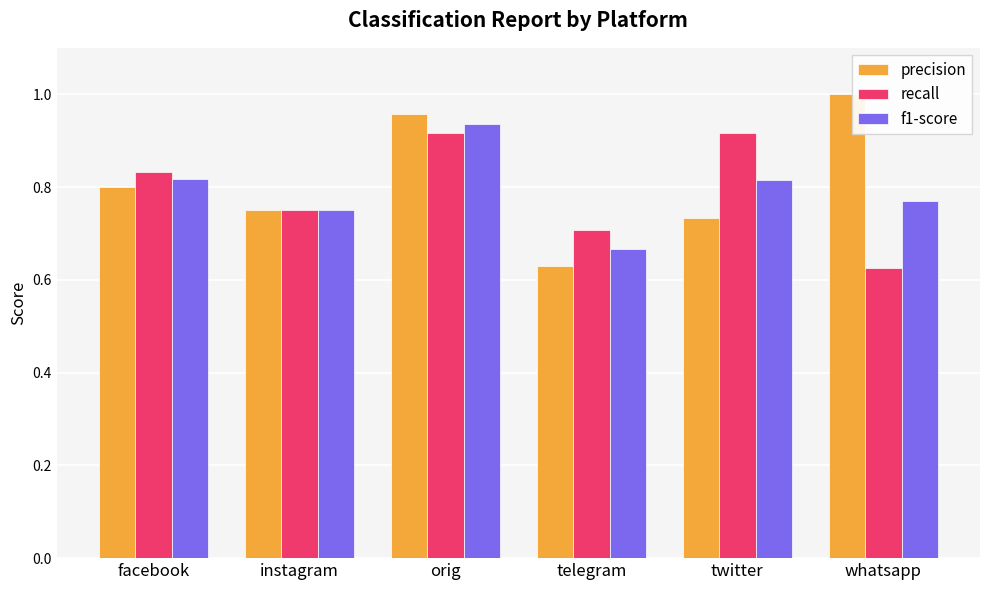

What position from the left is orig?

3